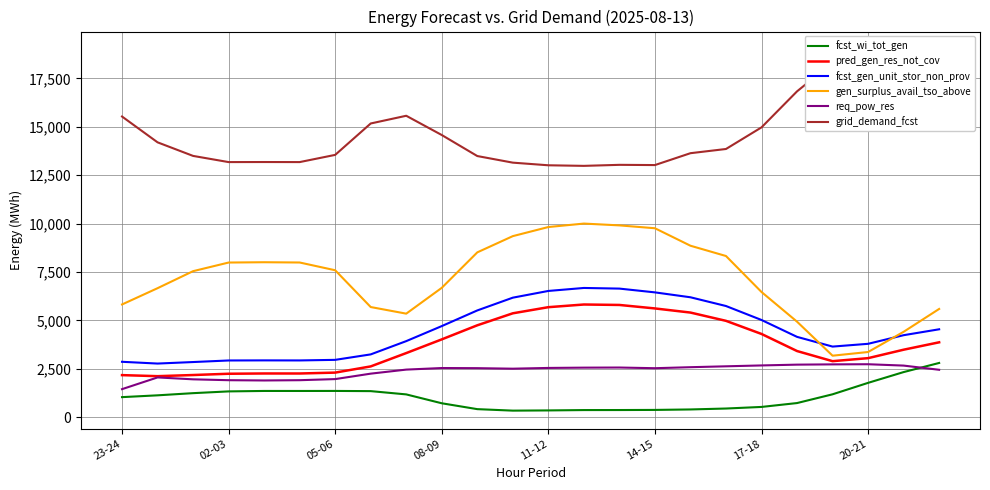

True or false: pred_gen_res_not_cov and grid_demand_fcst intersect in this chart.

False